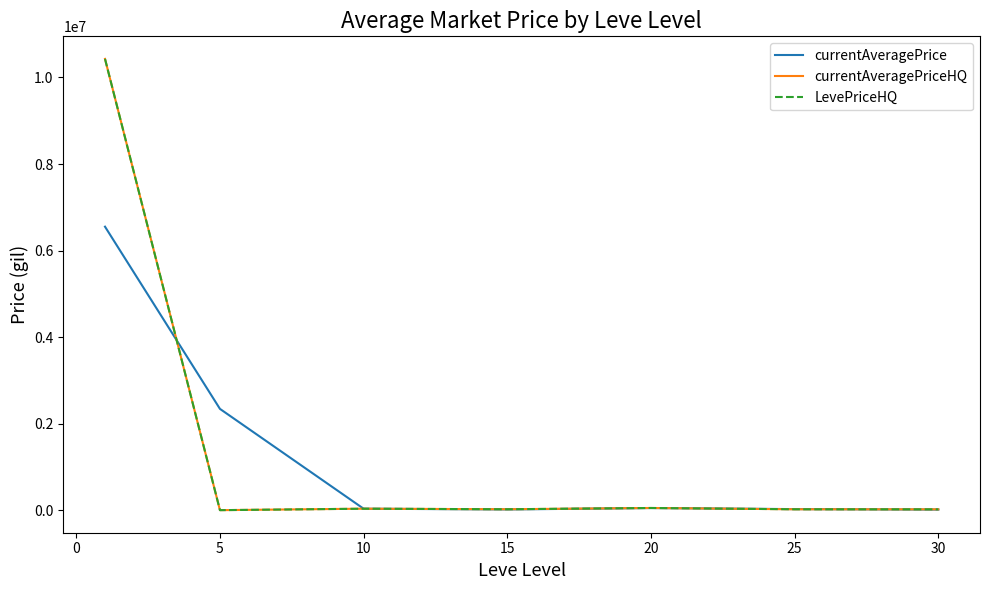

Does the chart have visible grid lines?

No